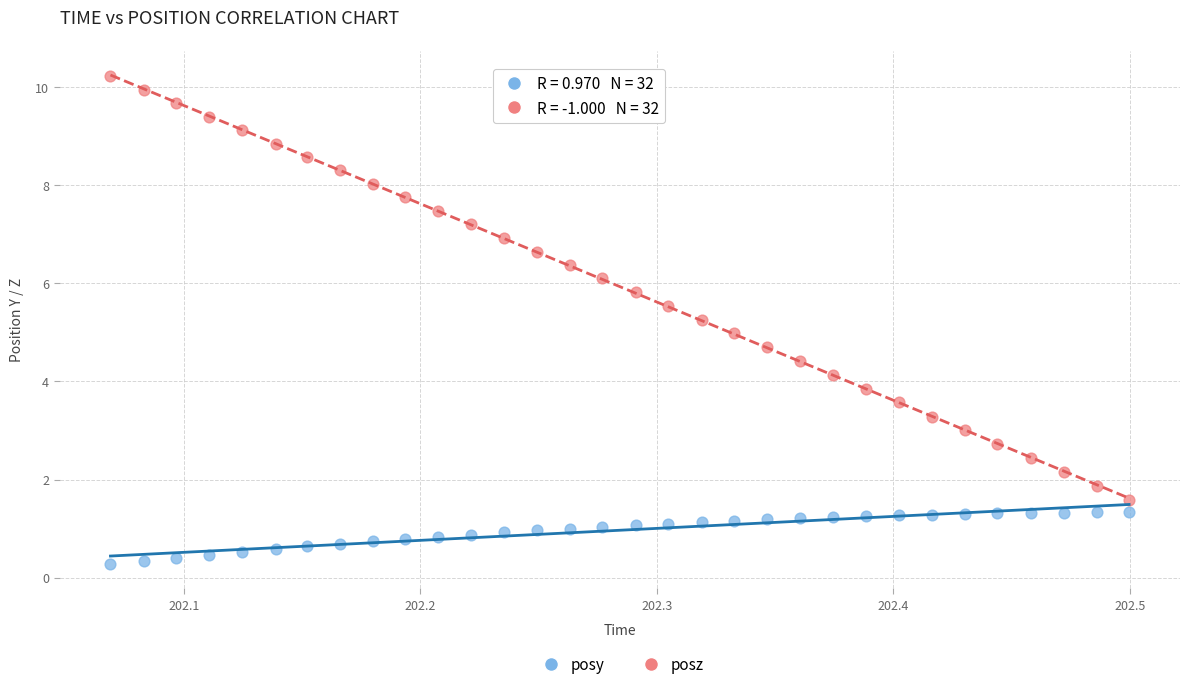

What are all the series names shown in the legend?

posy, posz